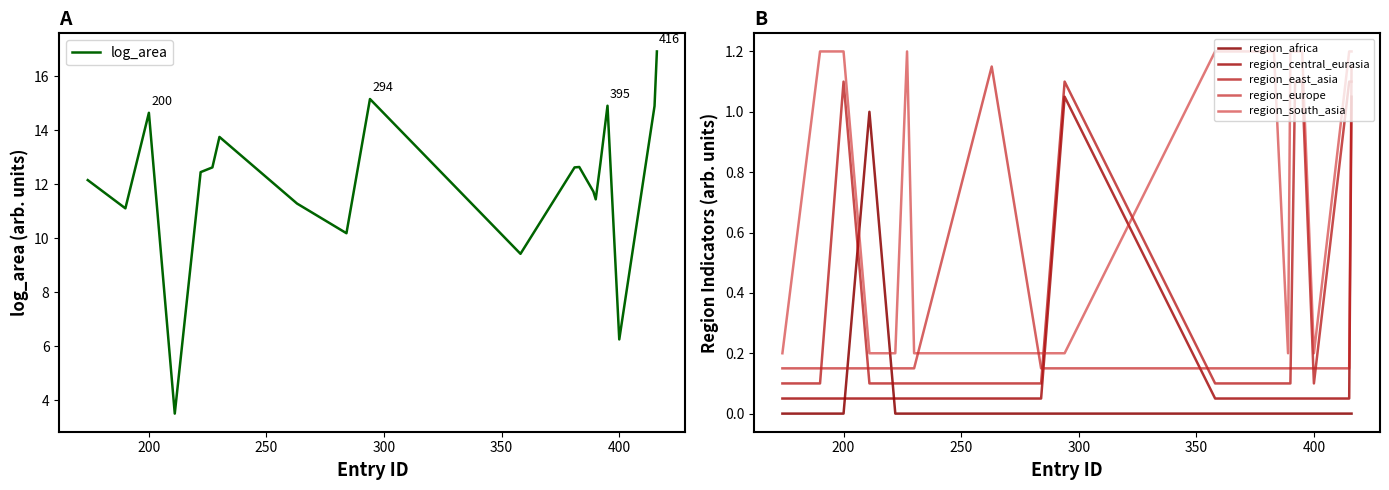

After their last crossing, which series has the higher values: region_africa or region_europe?

region_europe